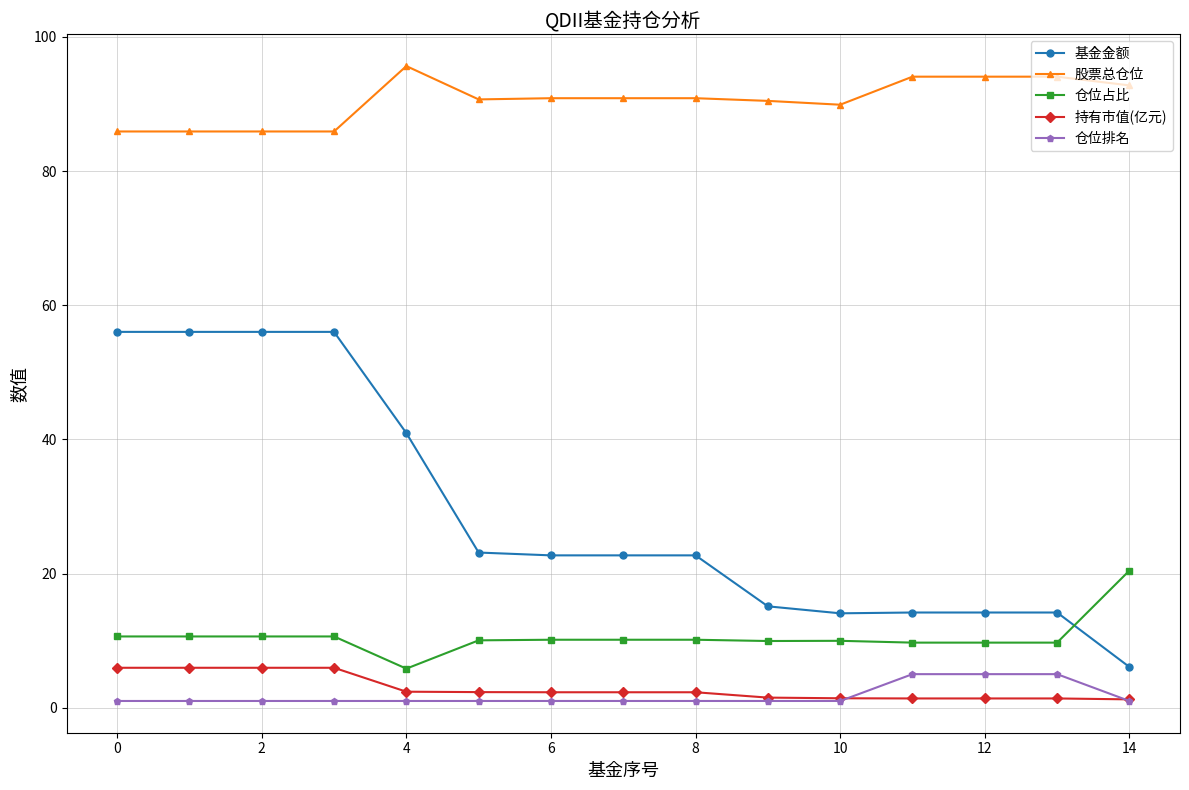

Which series has the largest total across all categories?

股票总仓位